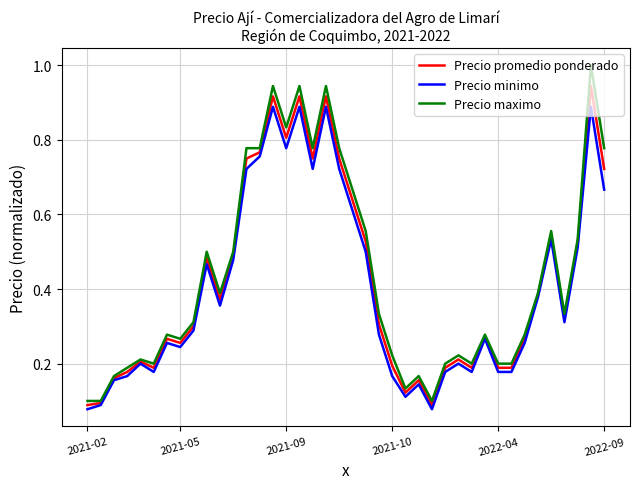

Rank the series by their maximum value, from lowest to highest.

Precio minimo, Precio promedio ponderado, Precio maximo